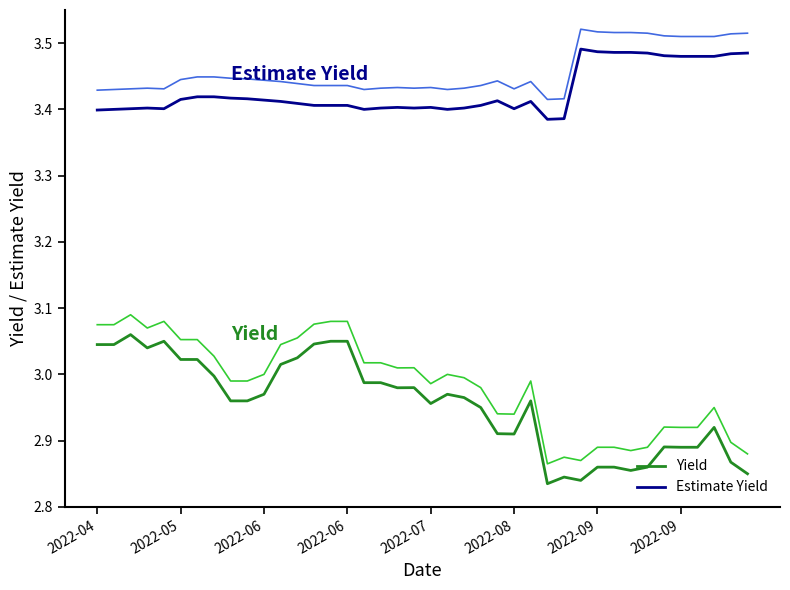

What is the greatest value displayed?

3.5